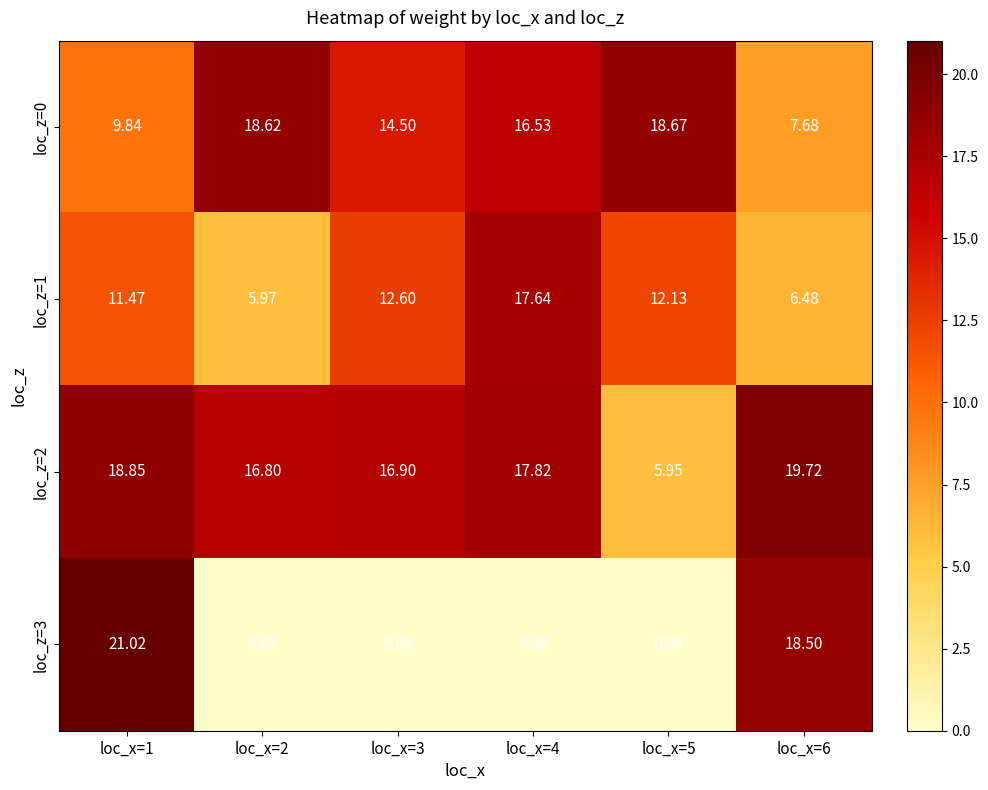

Count the number of categories in the chart.

6